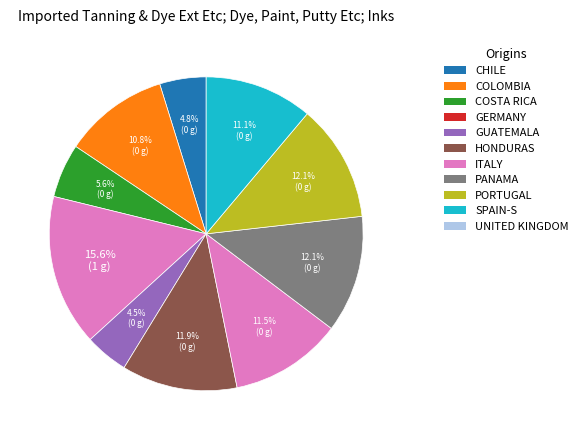

To the nearest percent, what is the difference between the largest and smallest slice percentages?

16%